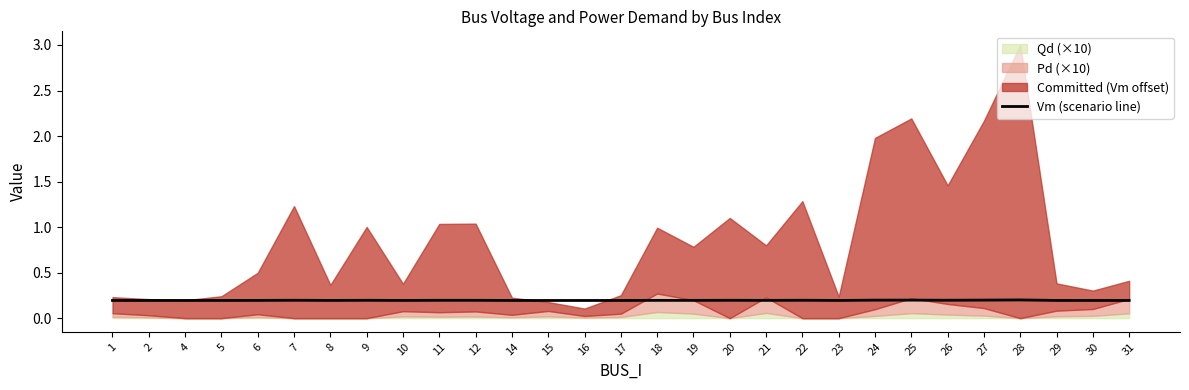

How many categories are shown in the chart?

29